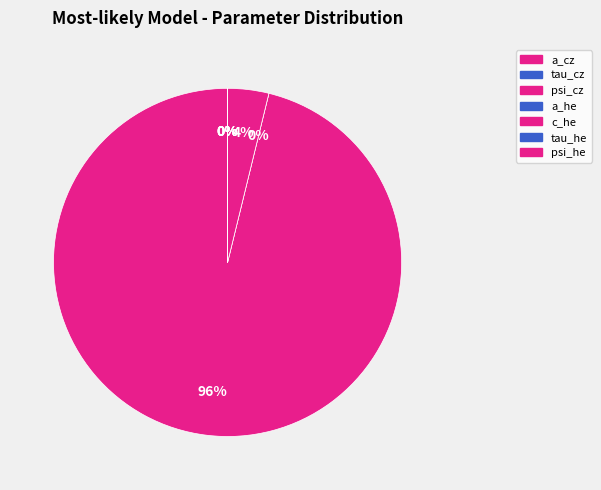

What is the total percentage of psi_he and a_cz?

96.2%